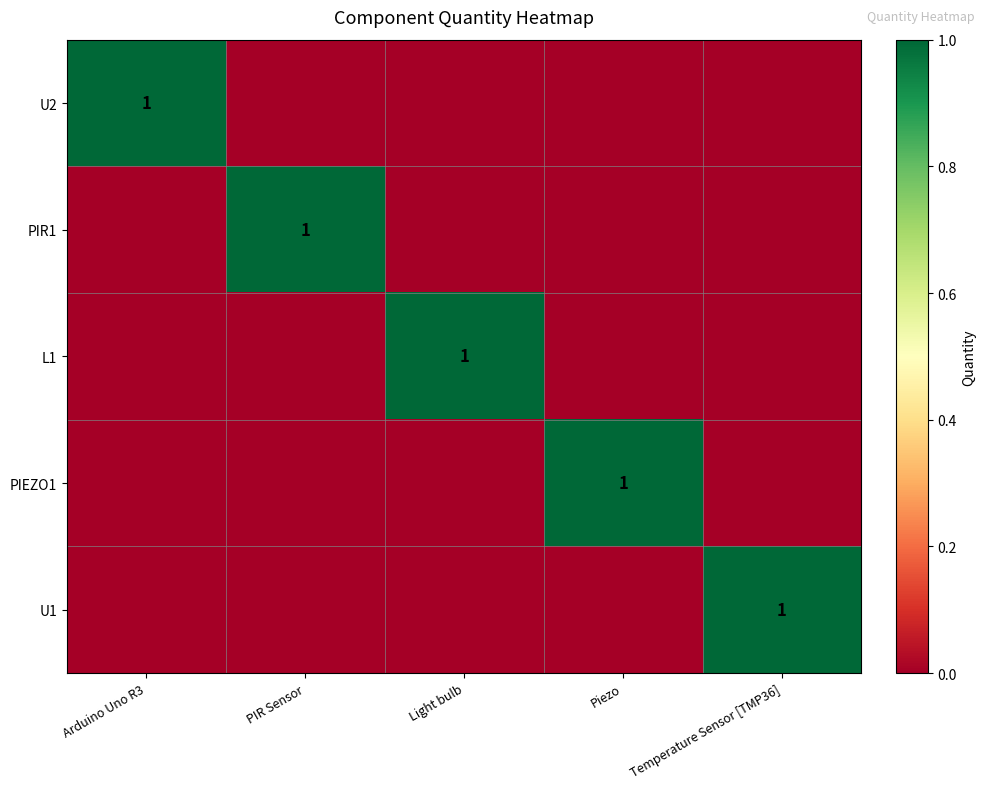

The value of PIR1 at PIR Sensor is 0. True or false?

False